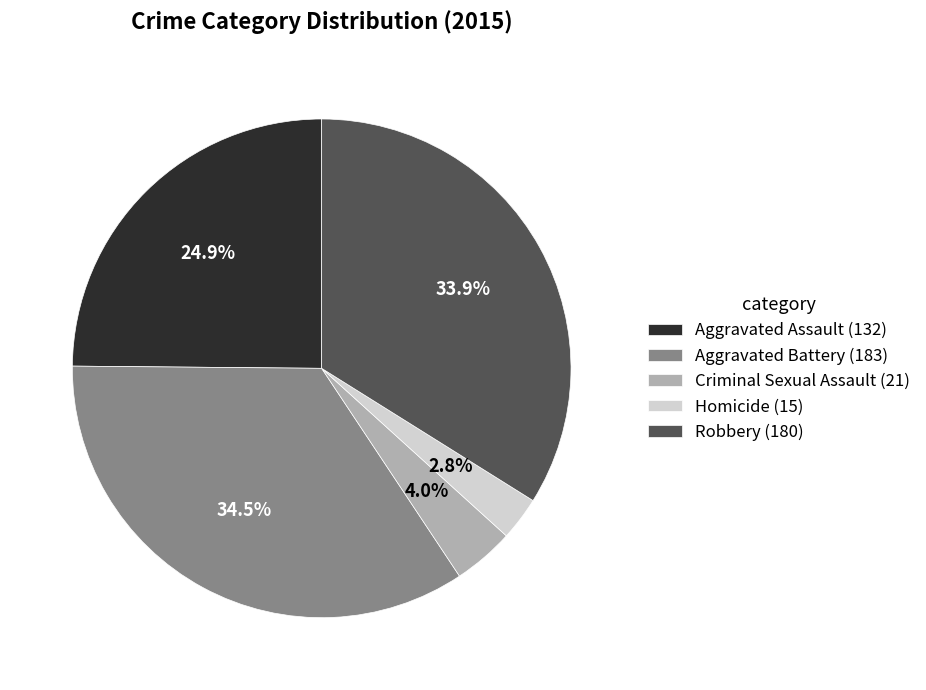

Between Aggravated Battery (183) and Aggravated Assault (132), which is larger?

Aggravated Battery (183)